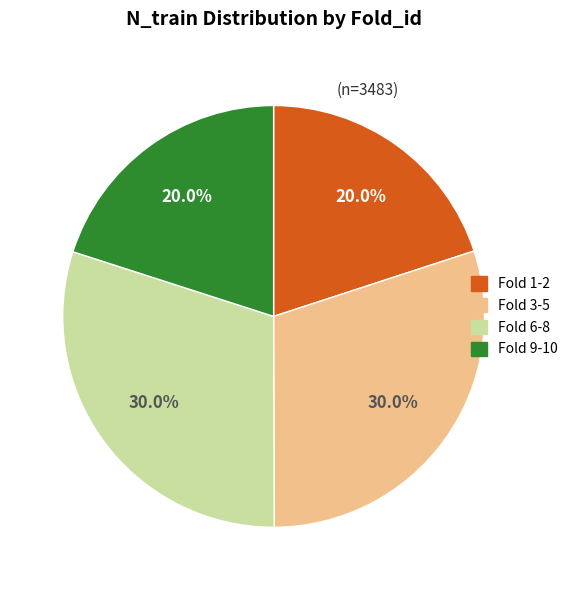

Does any single category account for the majority?

No